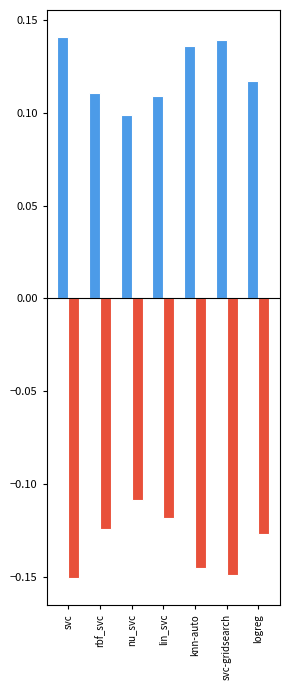

What is the difference between the highest and lowest values at knn-auto?

0.3